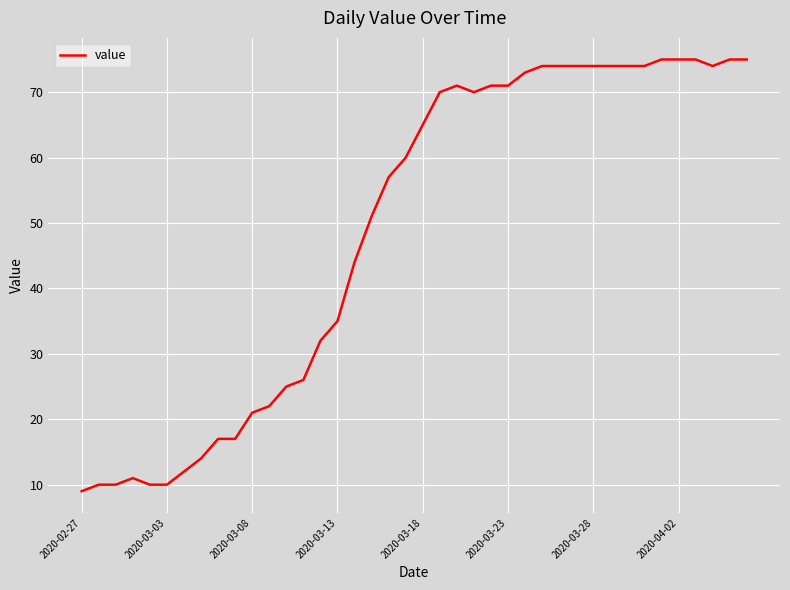

What is the minimum value shown in the chart?

9